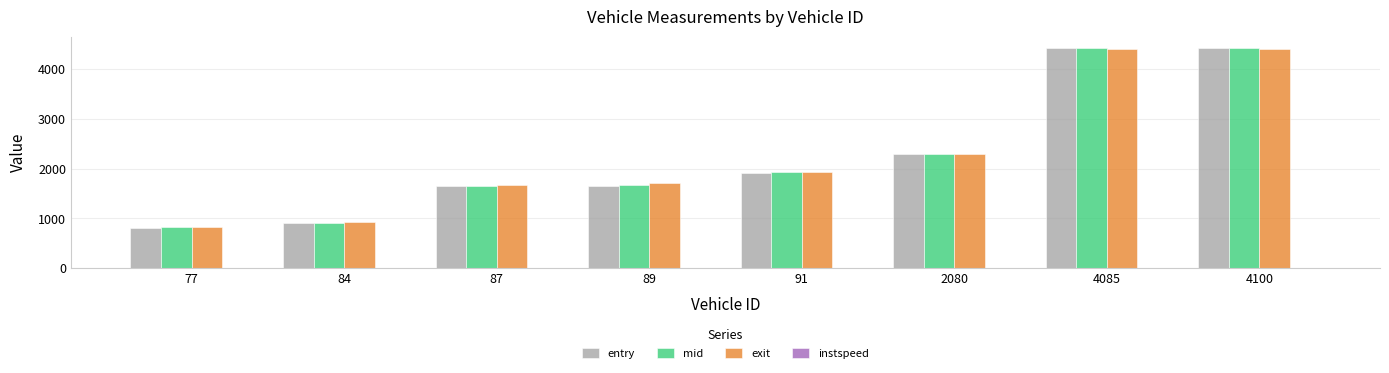

What is the maximum value for mid?

4422.5